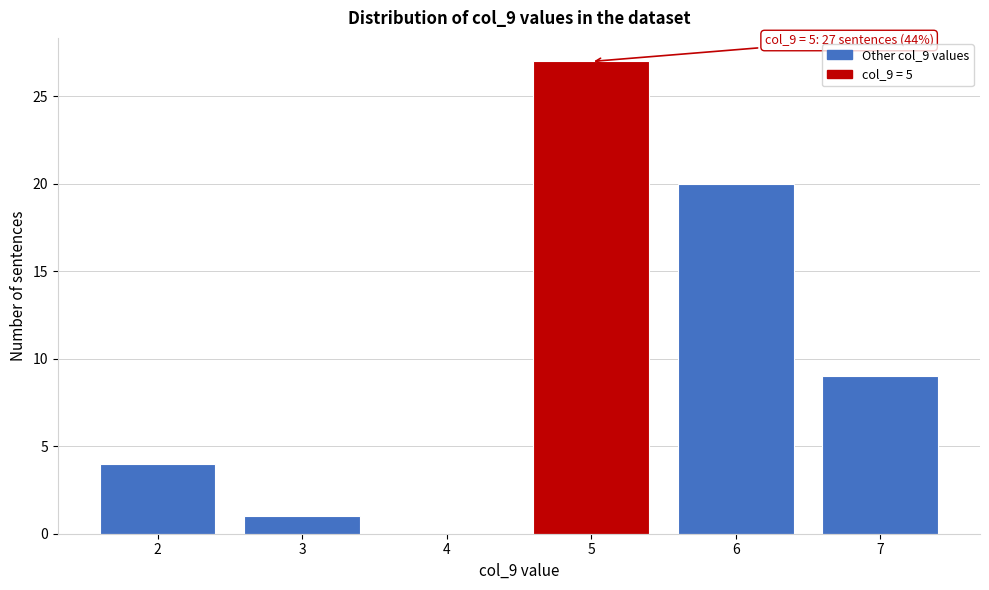

Reading left to right, extract all data points from this chart.

2=4	3=1	4=0	5=27	6=20	7=9